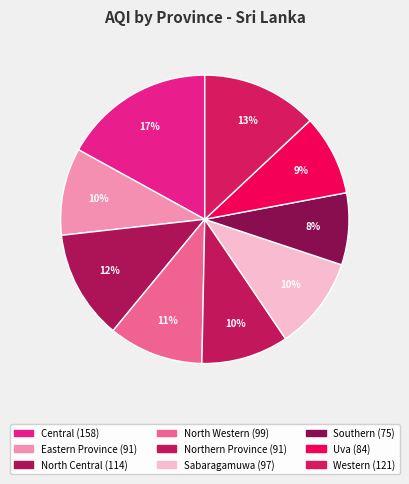

Does Northern Province account for over 50% of the chart?

No